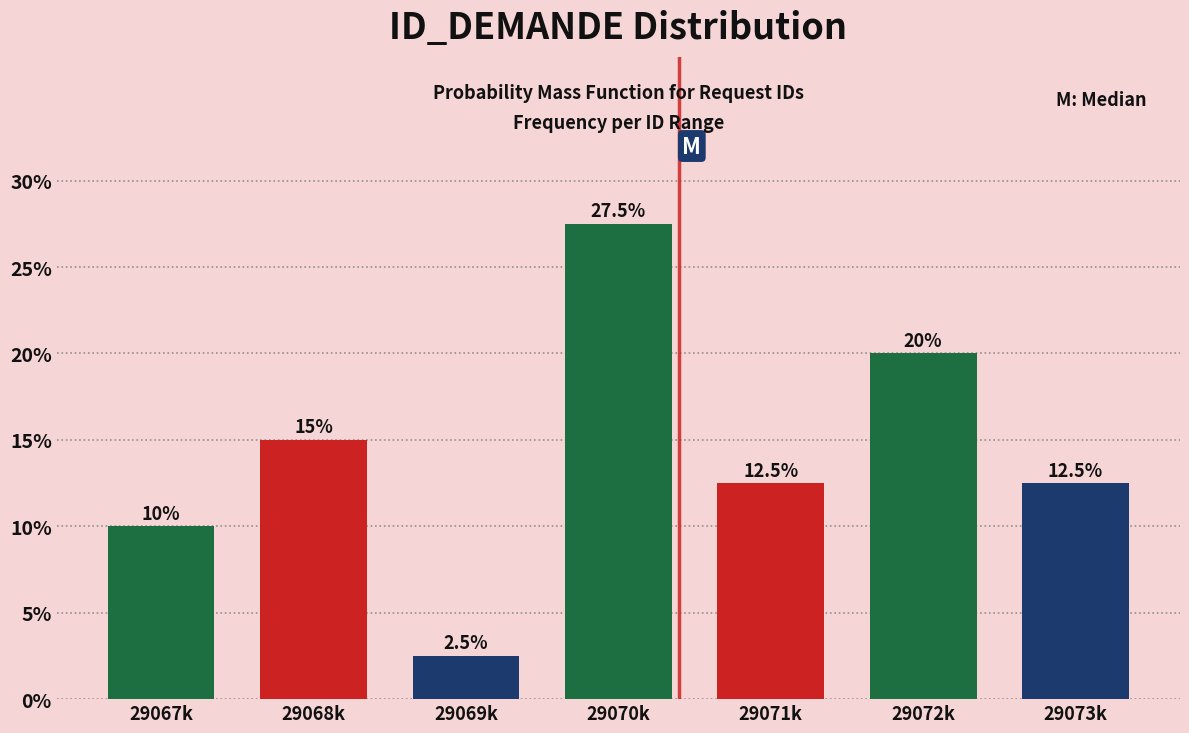

Reading right to left, list all the values displayed in this chart.

12.5	20.0	12.5	27.5	2.5	15.0	10.0